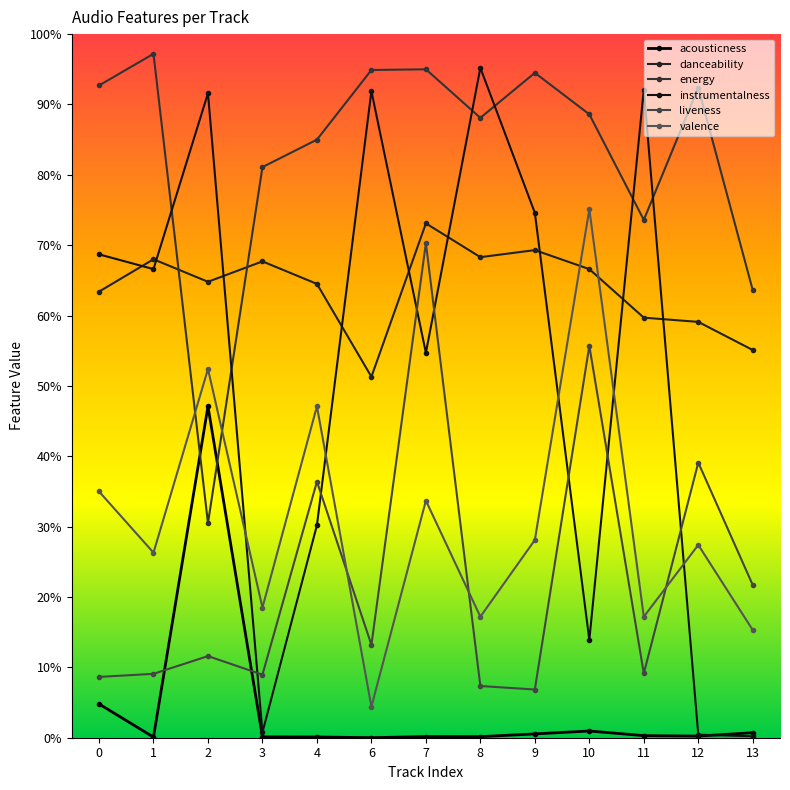

At which category does energy reach its first local peak?

1